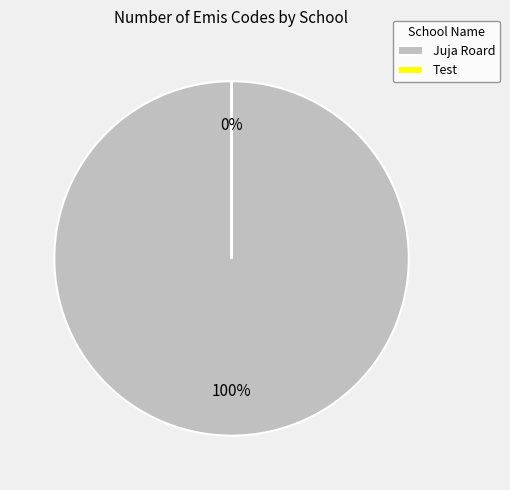

Which category has the smallest portion of the pie?

Test